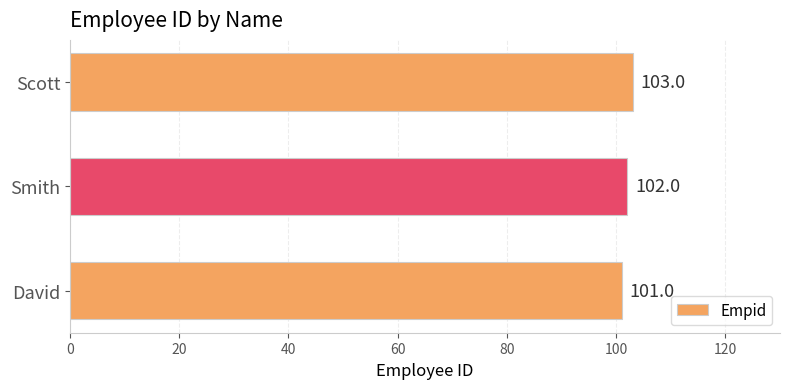

How many categories are shown in the chart?

3